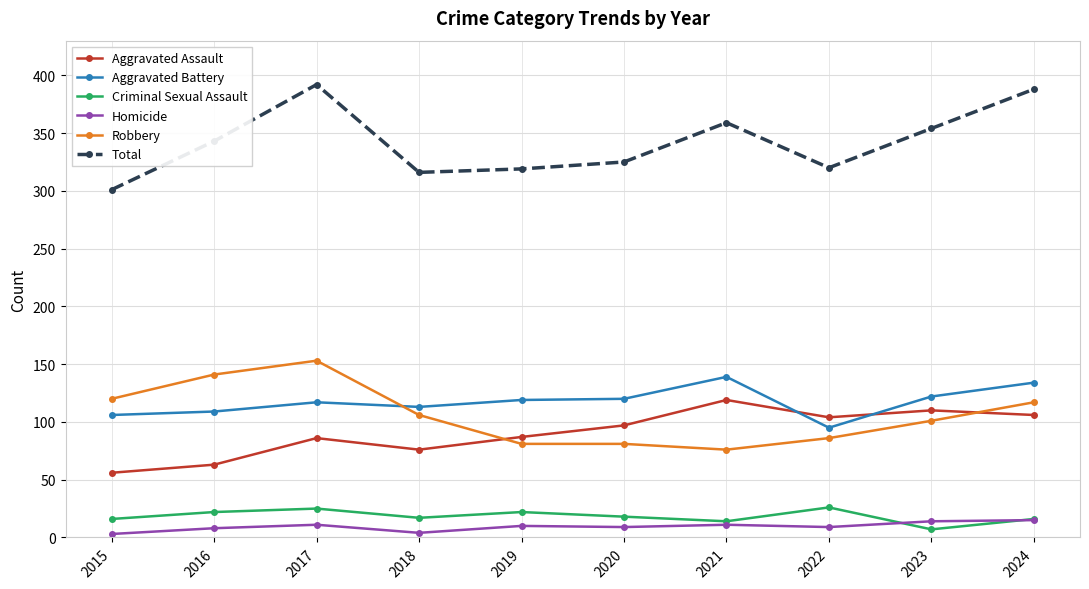

At which category does Aggravated Battery reach its first local peak?

2017